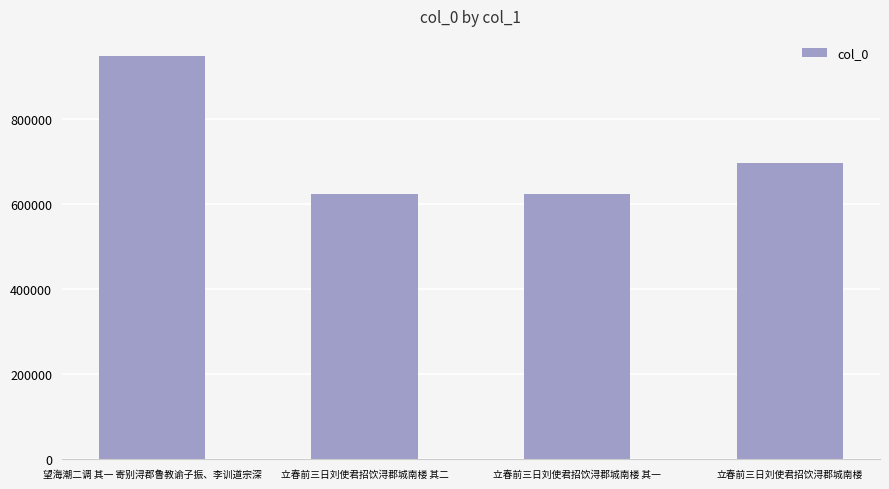

Is it true that the value at 望海潮二调 其一 寄别浔郡鲁教谕子振、李训道宗深 is 947060?

True